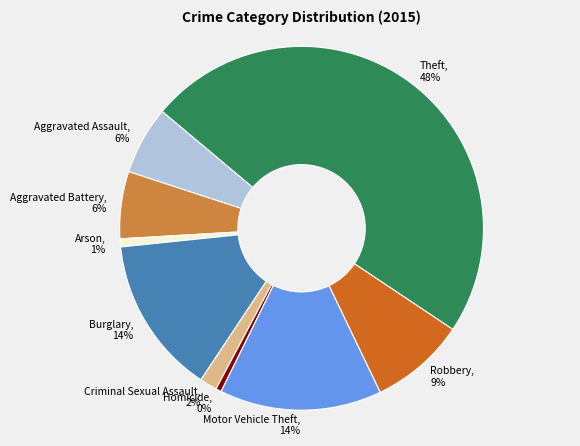

What is the ratio of the value at Arson to the value at Burglary?

0.1